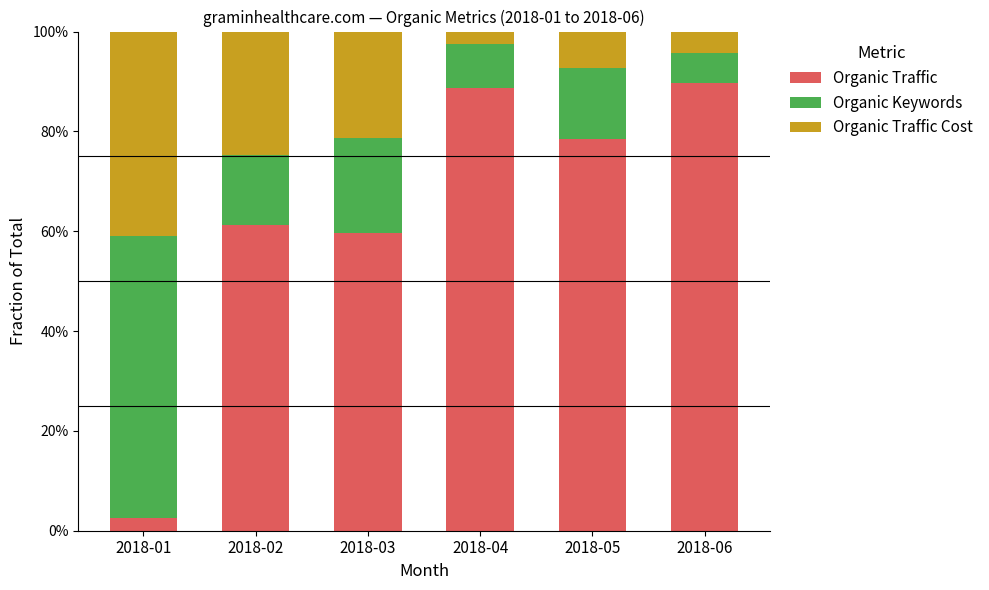

What is the value of the Organic Traffic bar at the 4th from the left?

88.7